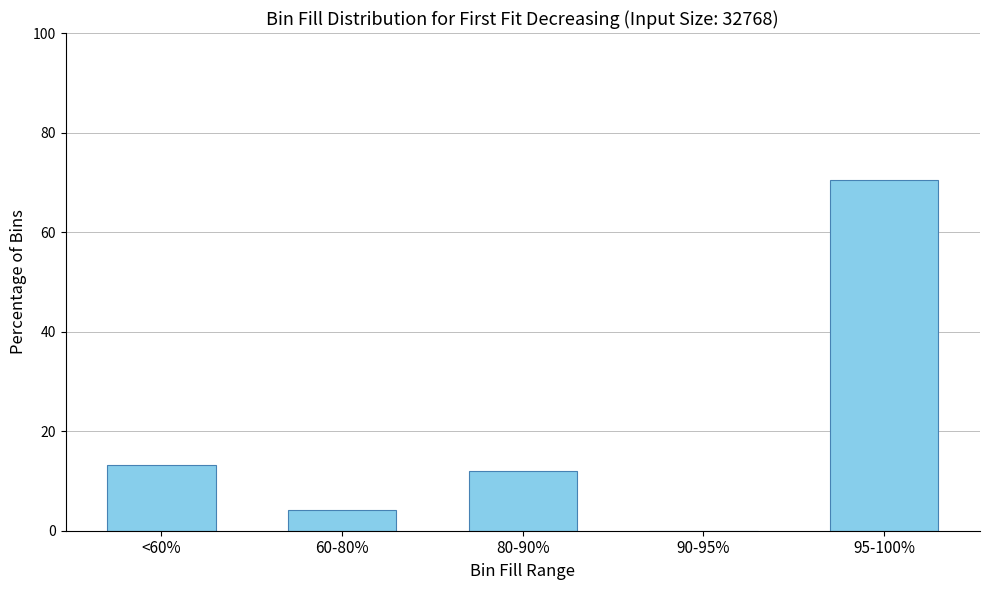

Approximately how many times larger is the value at <60% compared to 80-90%?

1.1